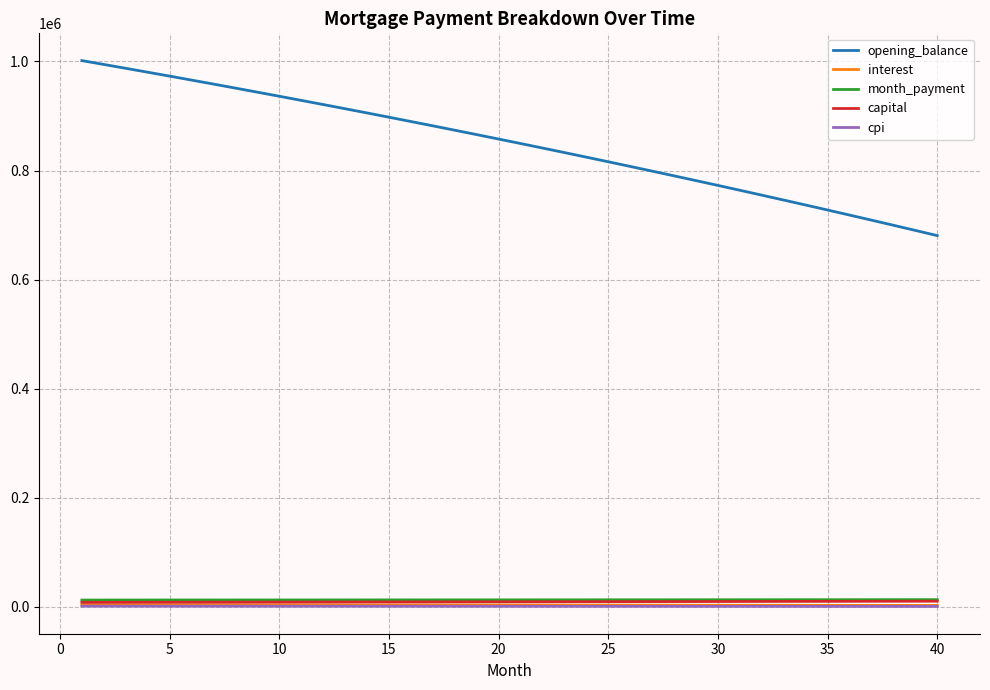

Does the chart display data point markers on the line(s)?

No